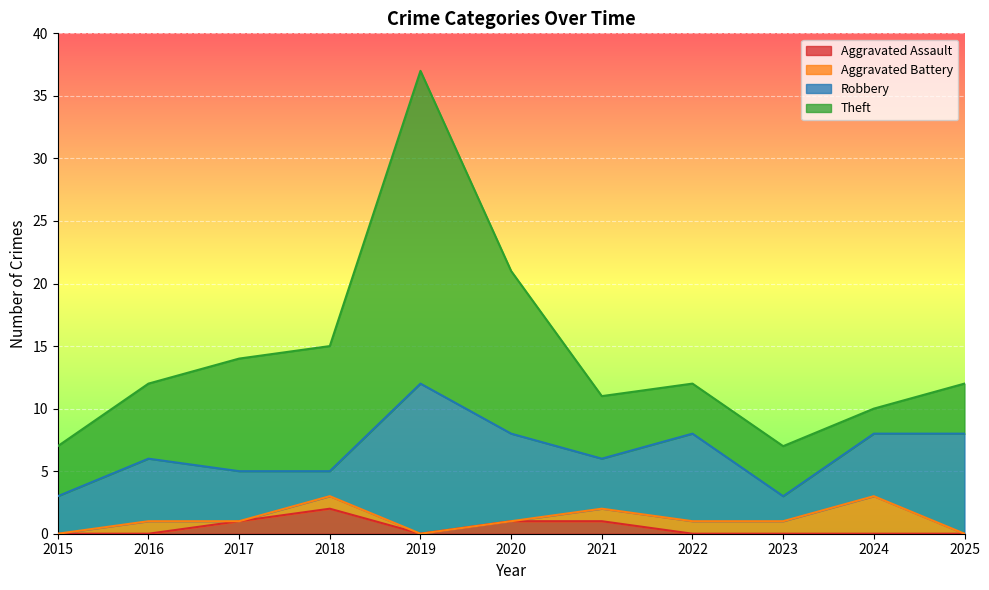

Where is Theft nearest to the value 13?

2020